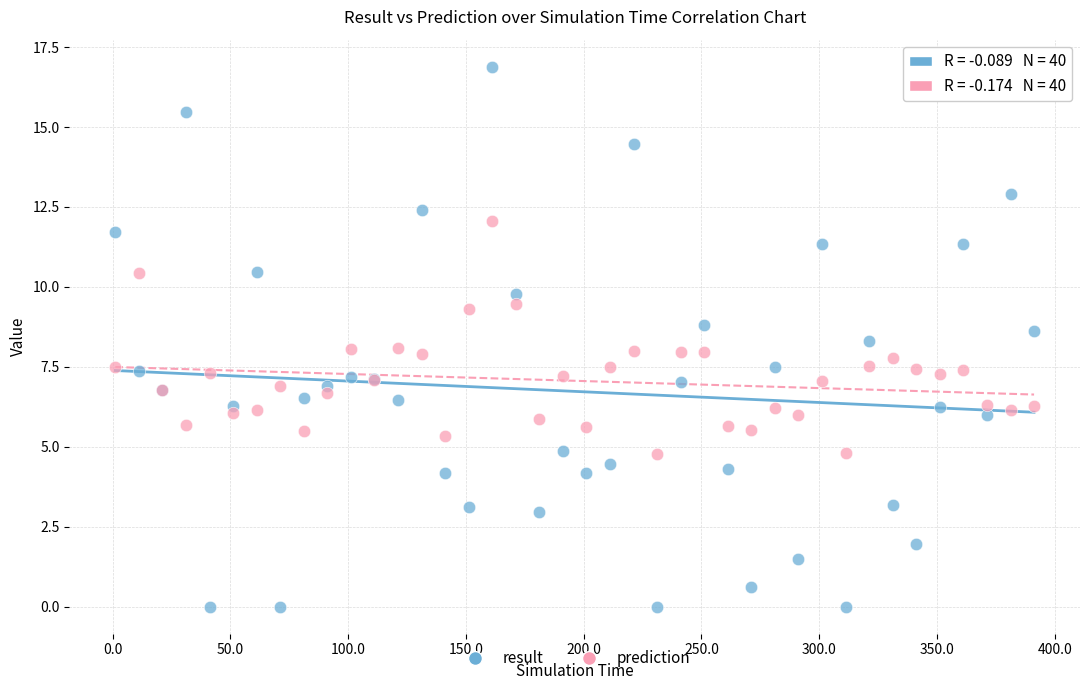

Which series contains the lowest Y value?

result